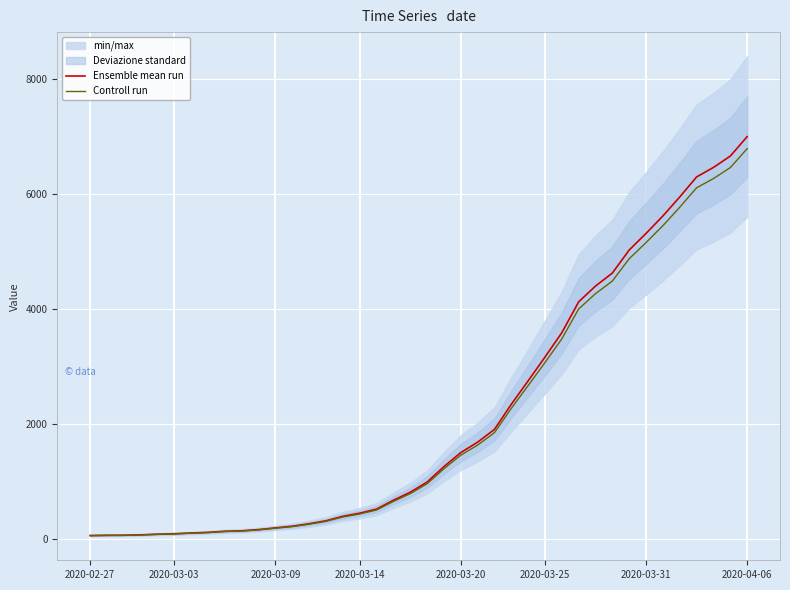

The value of Controll run at 15 is 386.1. True or false?

True